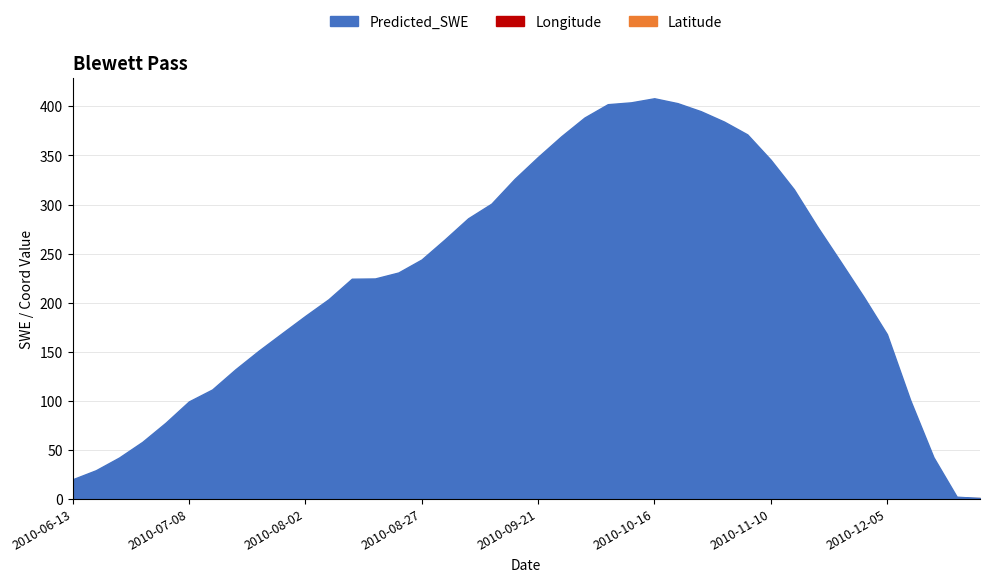

True or false: Longitude has more than 0 interior local peaks.

False